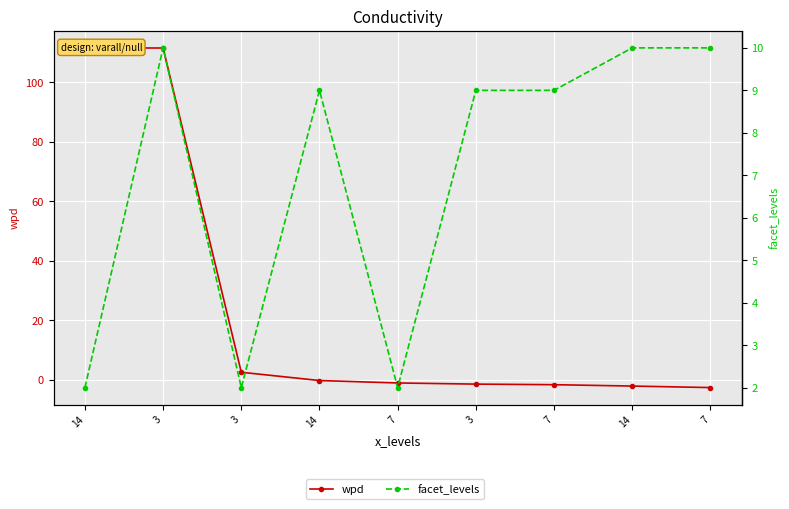

What is the minimum value for facet_levels?

2.0